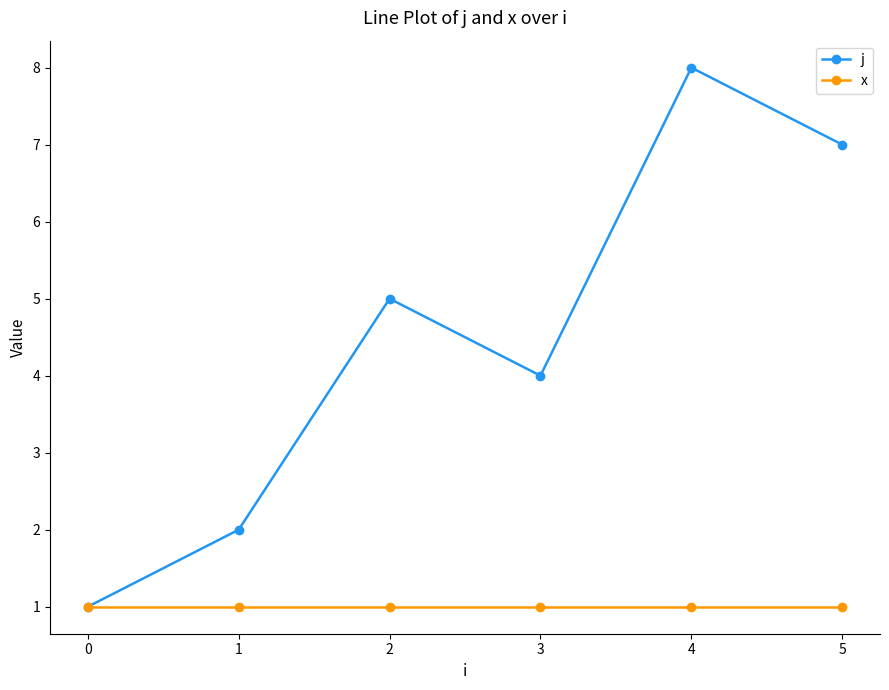

What are all the series names shown in the legend?

j, x